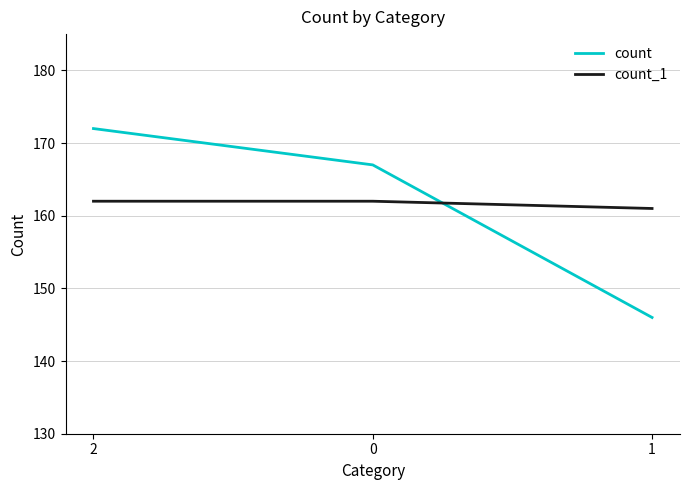

True or false: count has a value of 146 at 1.

True